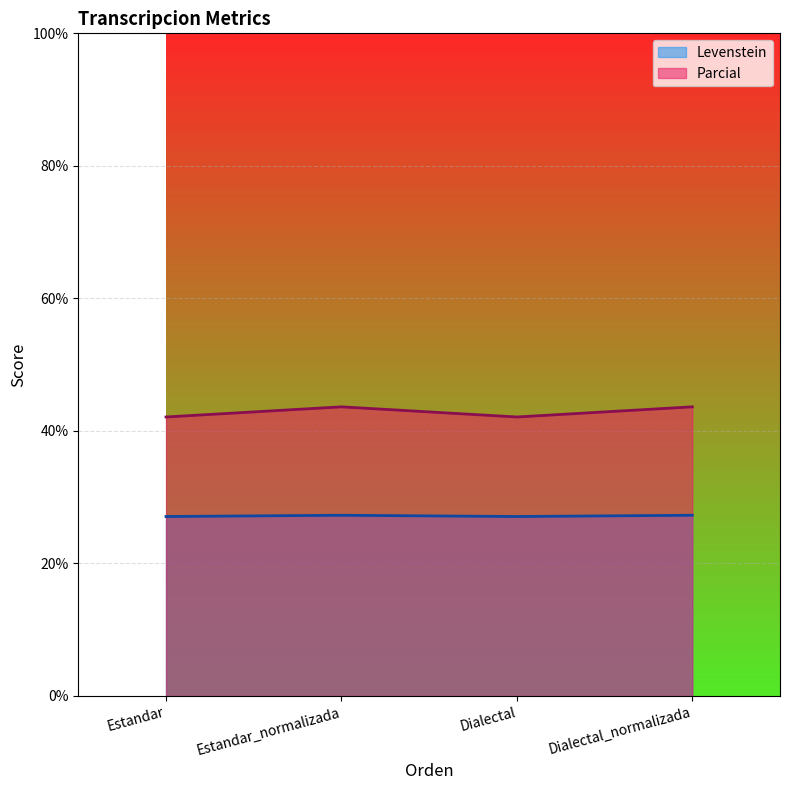

Rank the series at Dialectal_normalizada from highest to lowest value.

Parcial, Levenstein